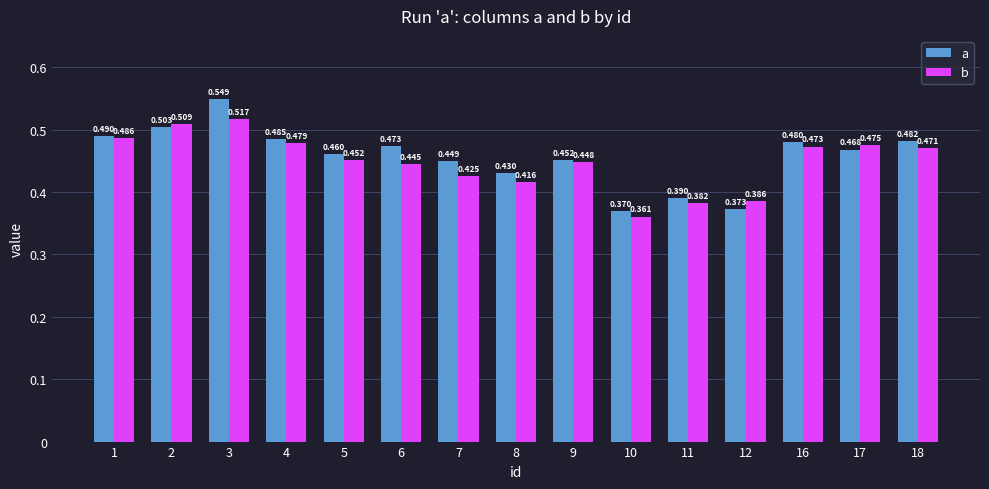

Which series has the largest total across all categories?

a